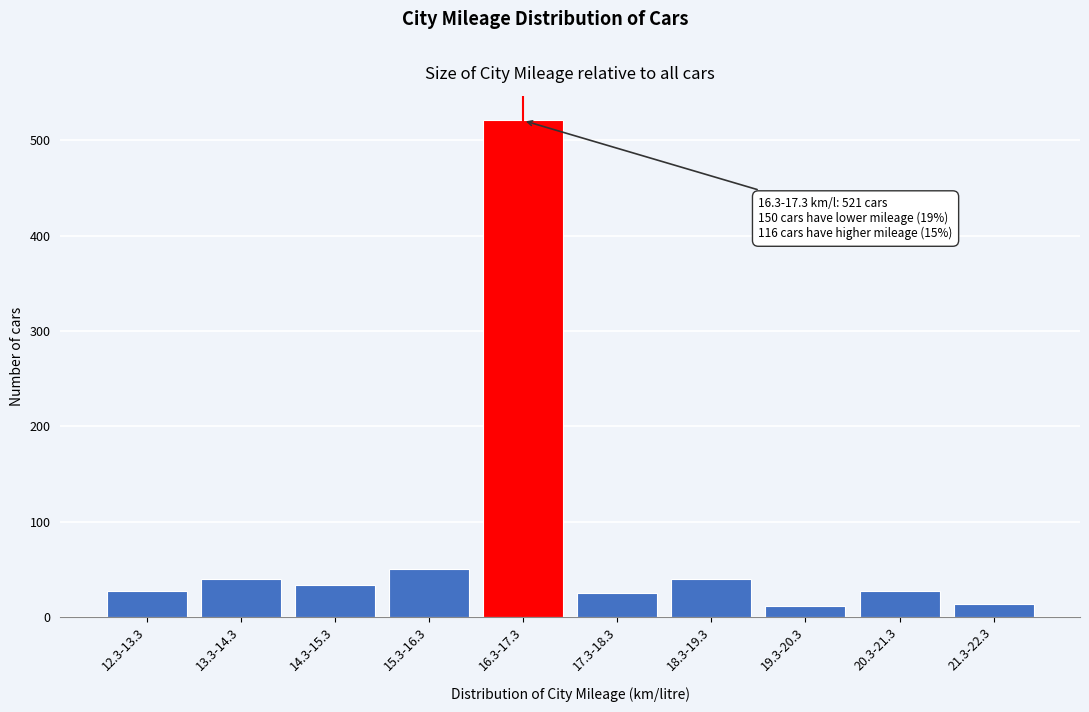

Between 21.3-22.3 and 13.3-14.3, which is larger?

13.3-14.3